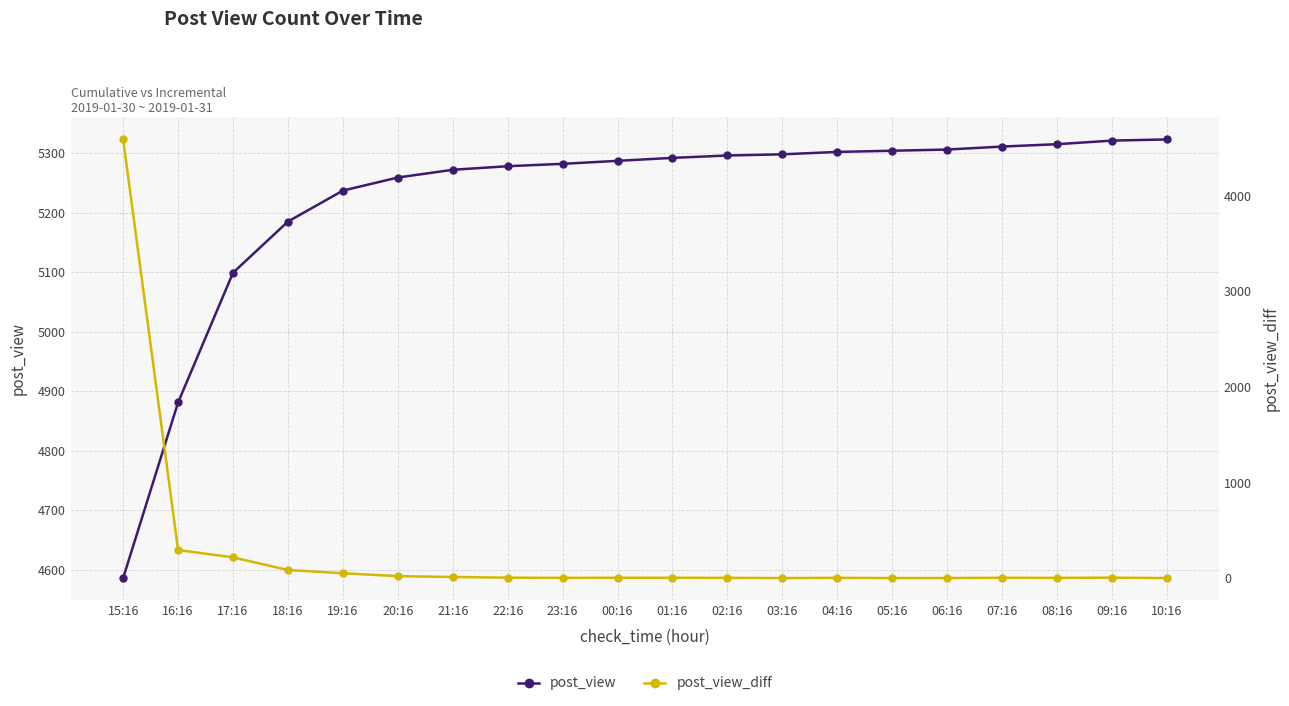

True or false: post_view_diff and post_view cross at least once.

False